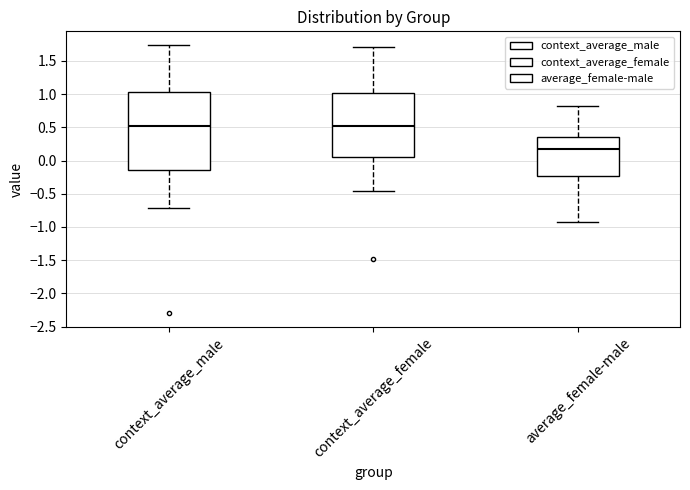

Comparing the boxes themselves (not the whiskers), which one is the tallest?

context_average_male